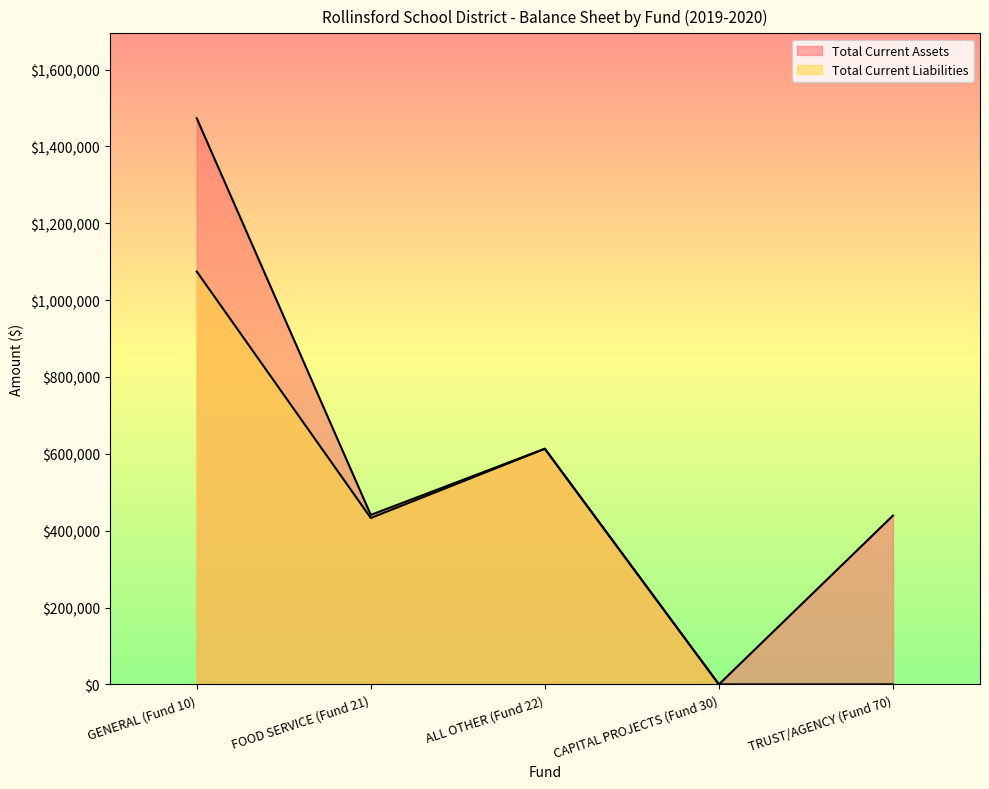

True or false: Total Current Liabilities and Total Current Assets cross at least once.

False